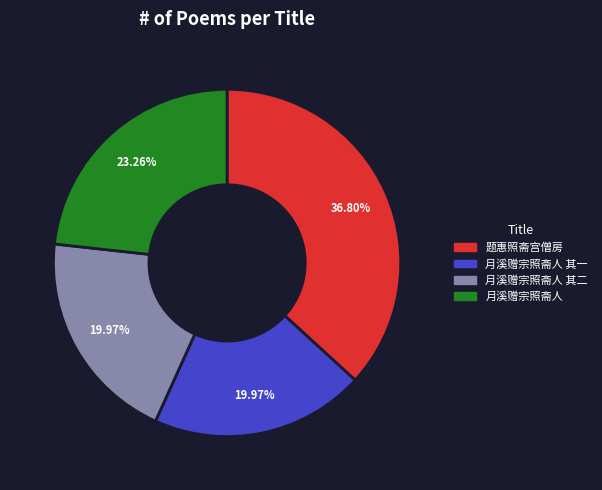

How many slices are in this pie chart?

4